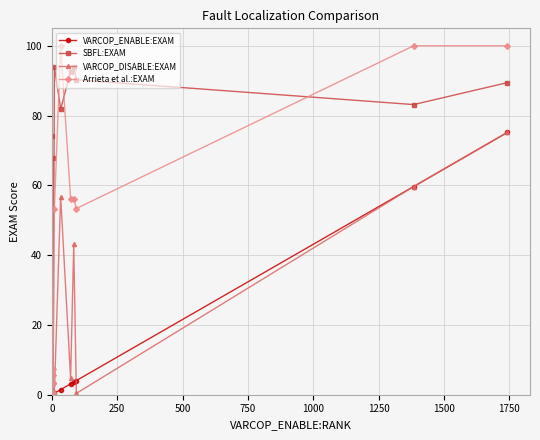

Is it true that SBFL:EXAM equals 0.1 at 12?

False